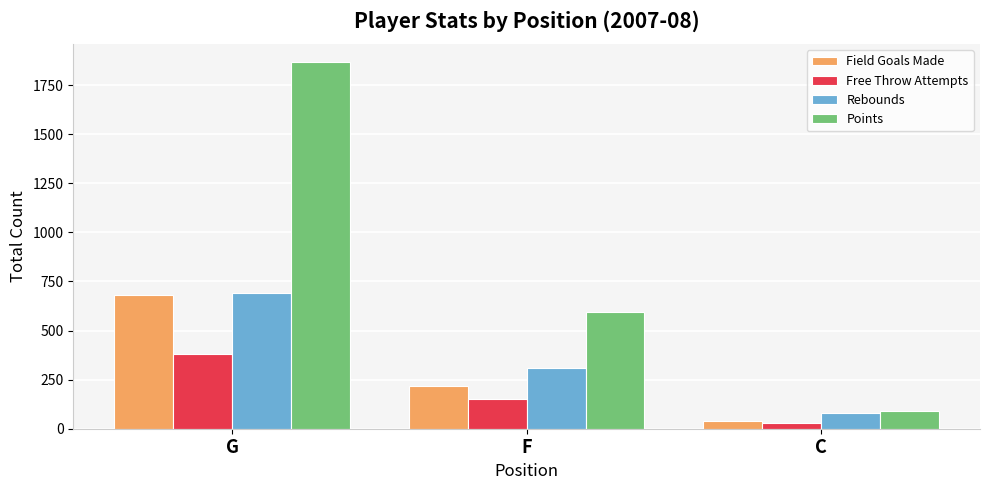

What is the sum of all Free Throw Attempts values?

559